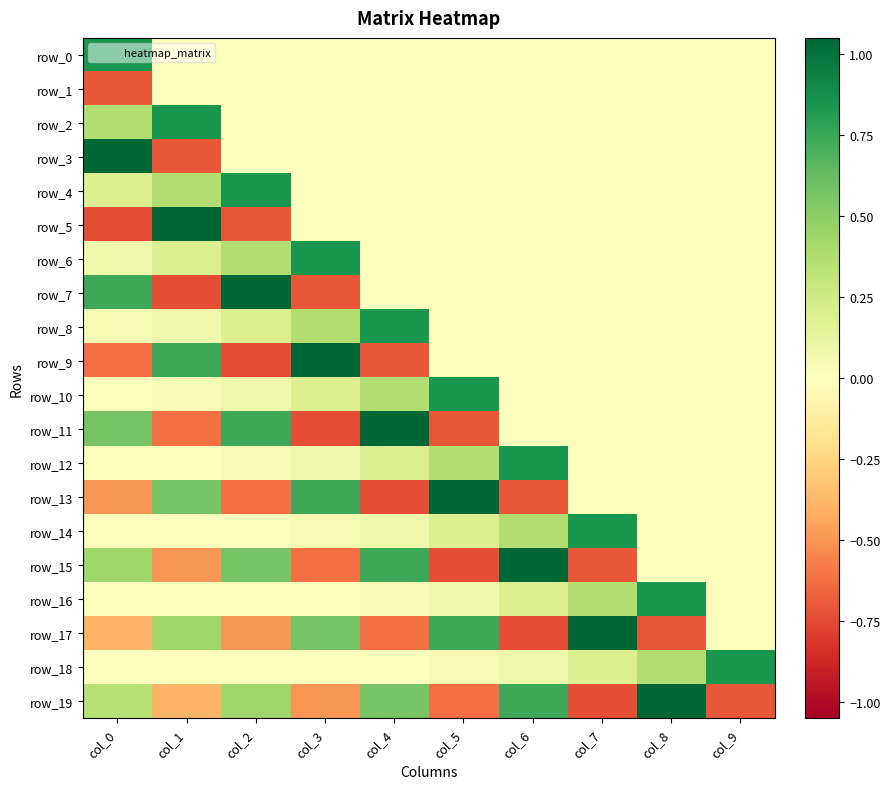

How many values in the row_10 series exceed 0?

6